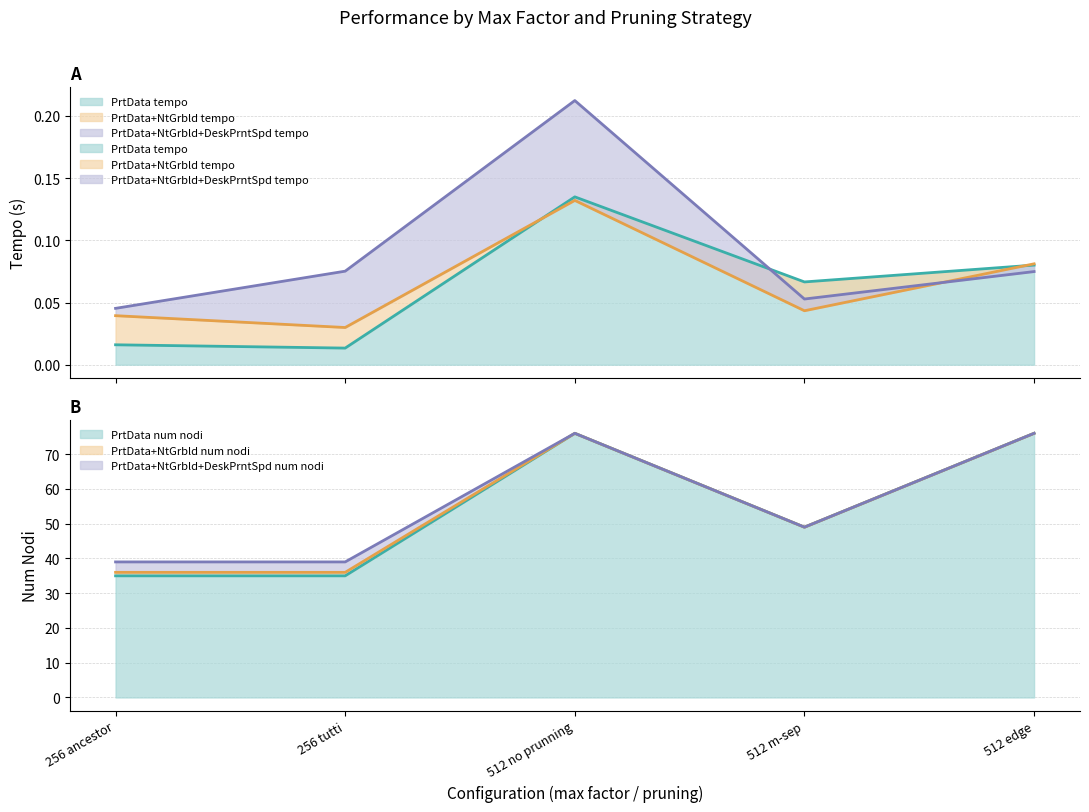

Which series has the largest range (max minus min)?

PrtData num nodi